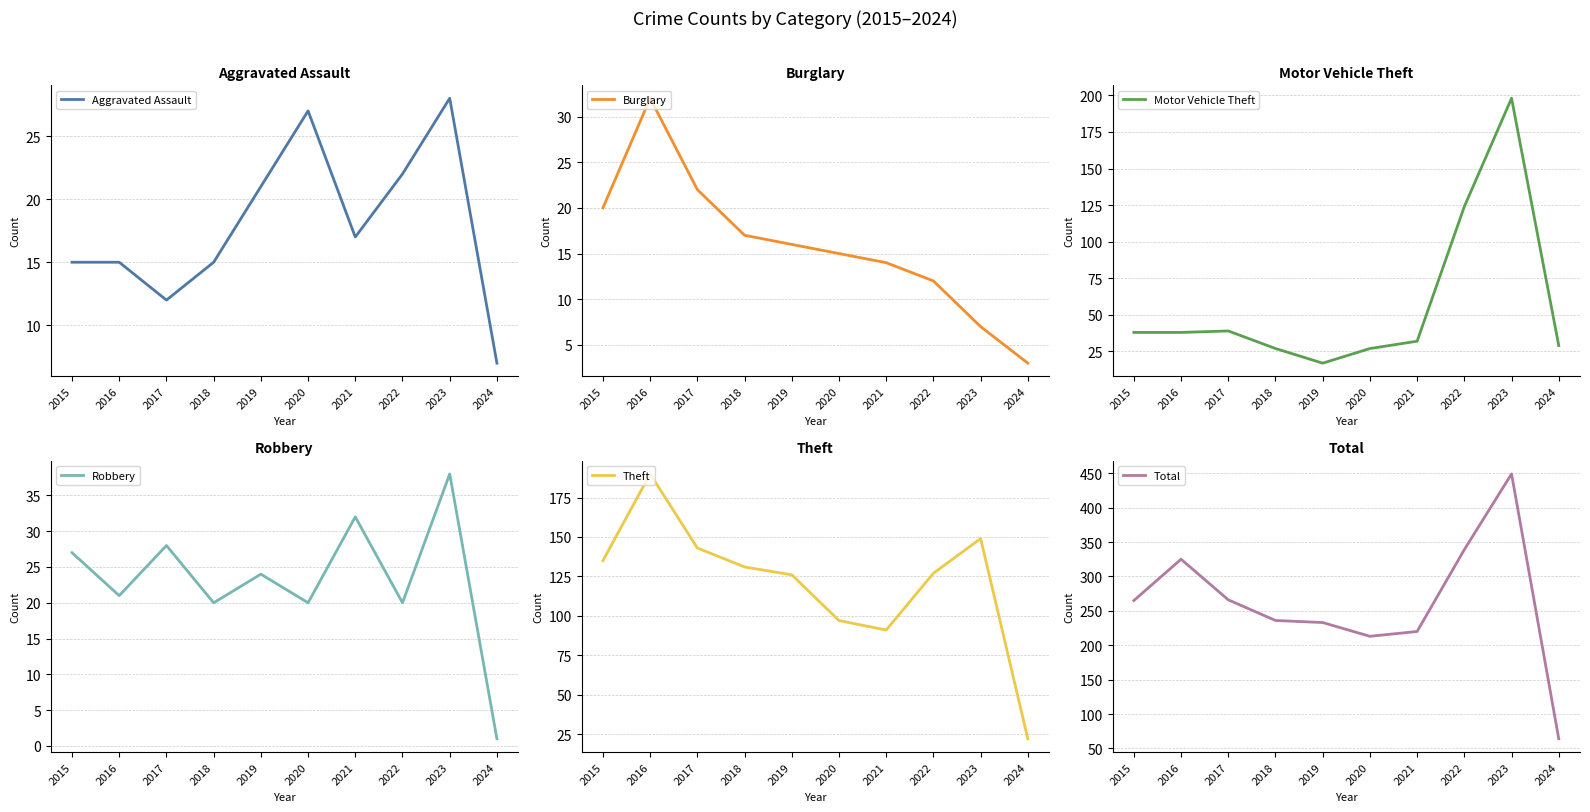

How many values in the Burglary series are below 16?

5